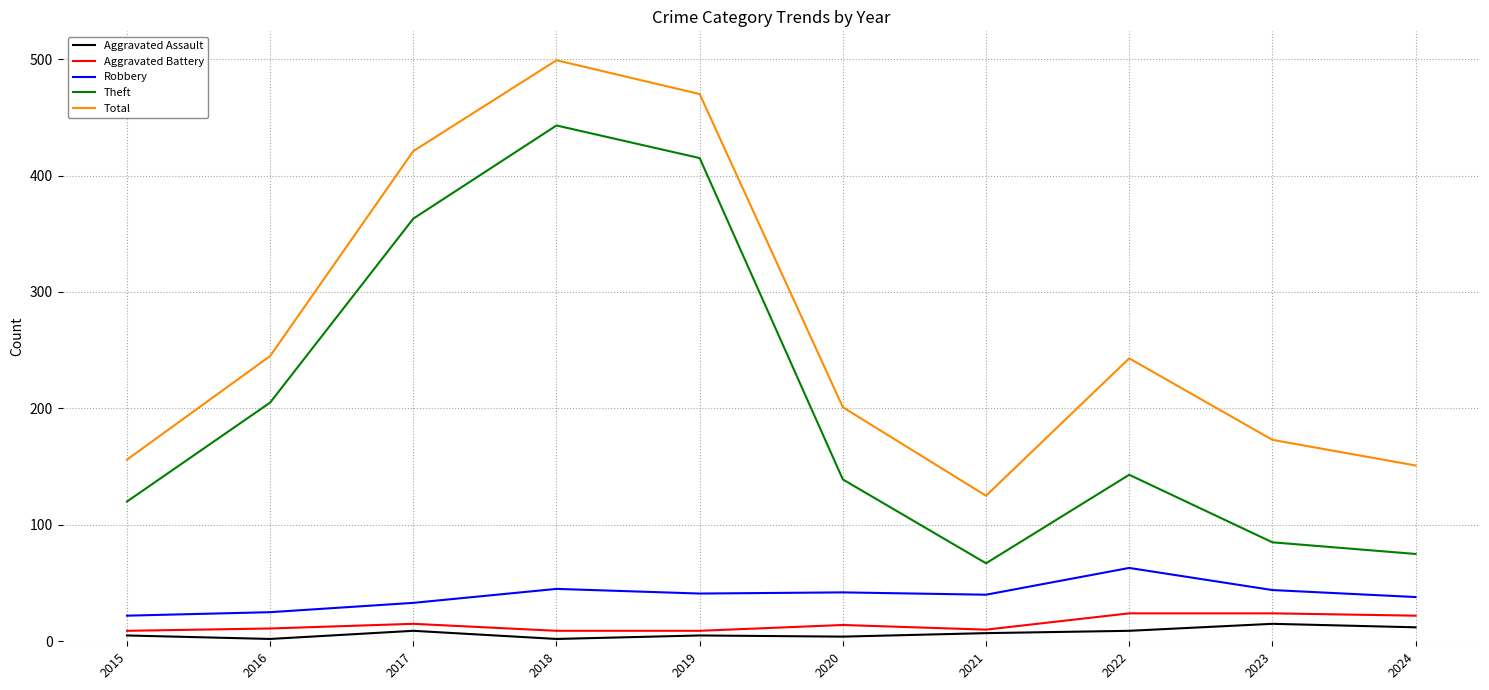

What is the approximate value of Theft at 2023?

85